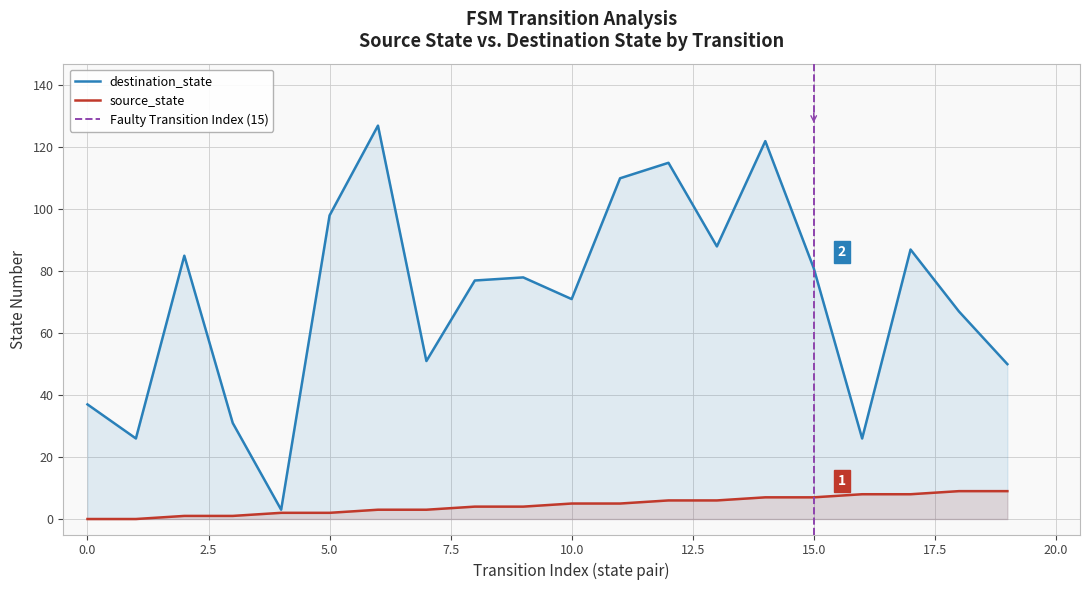

At which label does source_state first exceed 5?

12